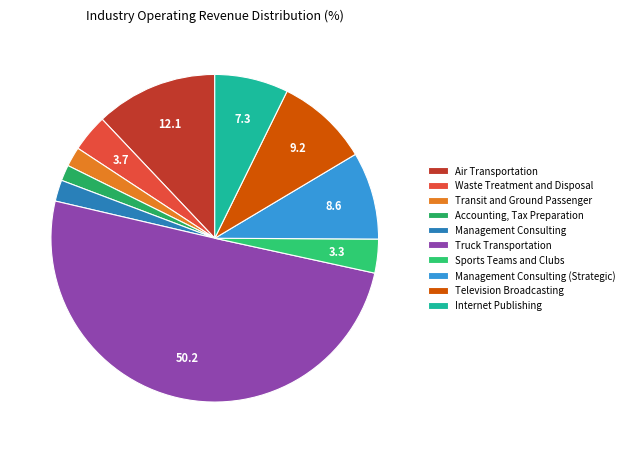

To the nearest percent, what is the average slice percentage?

10%